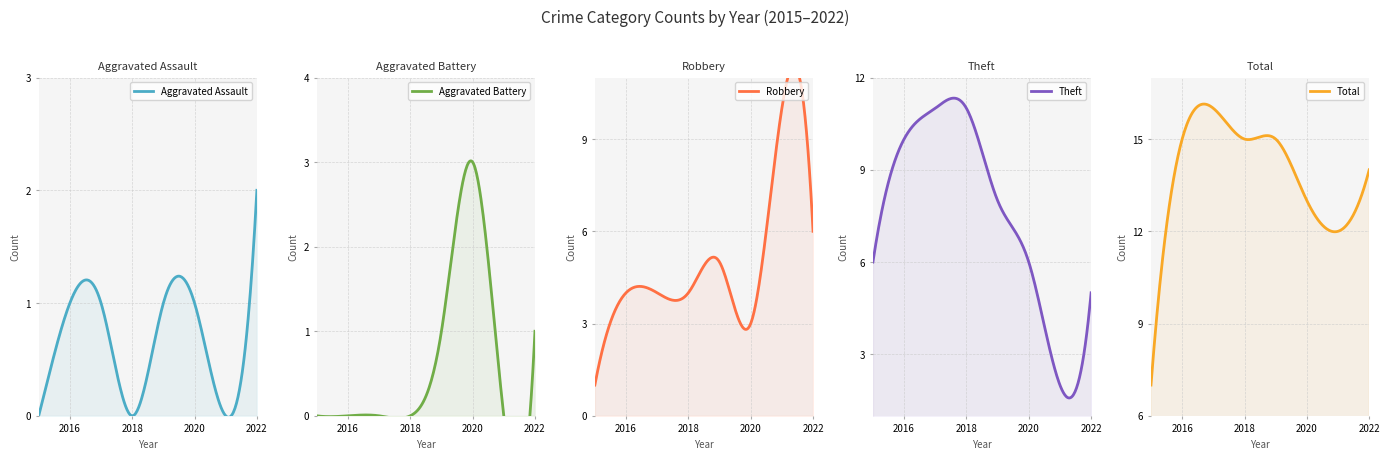

What is the sum of the Total values at 2020 and 2019?

28